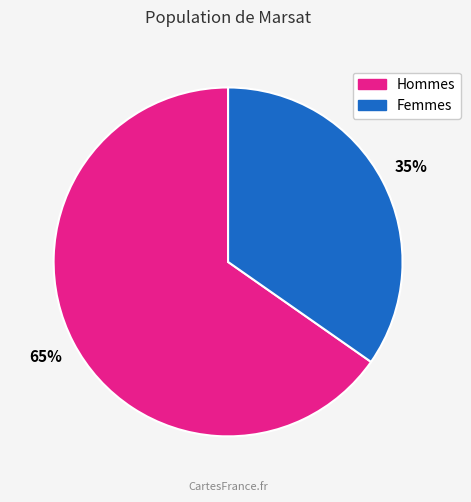

Is there any slice that represents more than half of the pie?

Yes